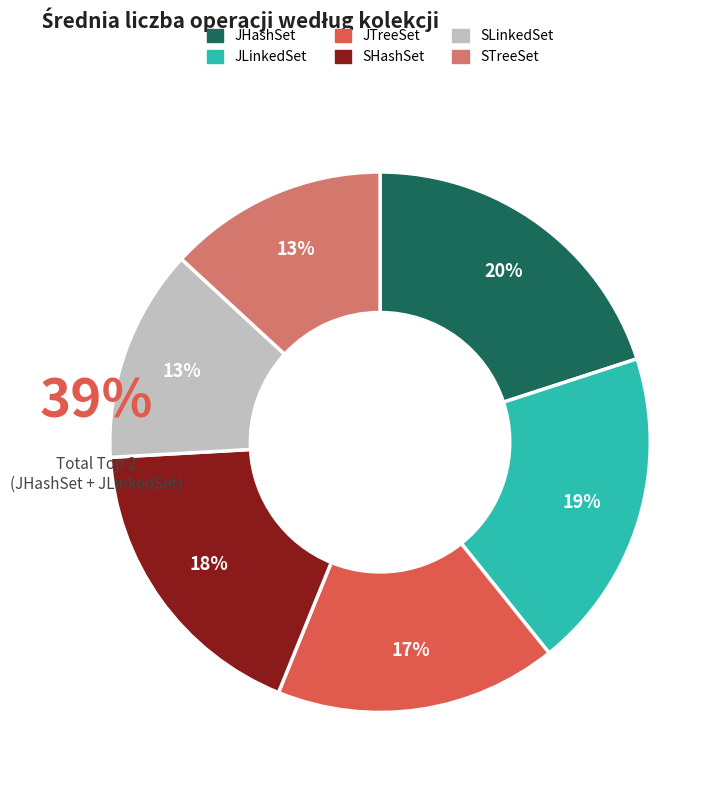

Which has a higher value, JHashSet or SHashSet?

JHashSet